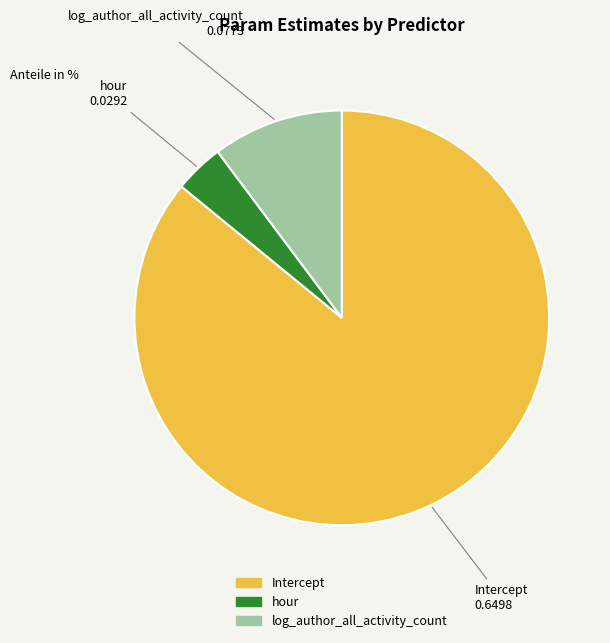

Rank the categories by value from highest to lowest.

Intercept, log_author_all_activity_count, hour